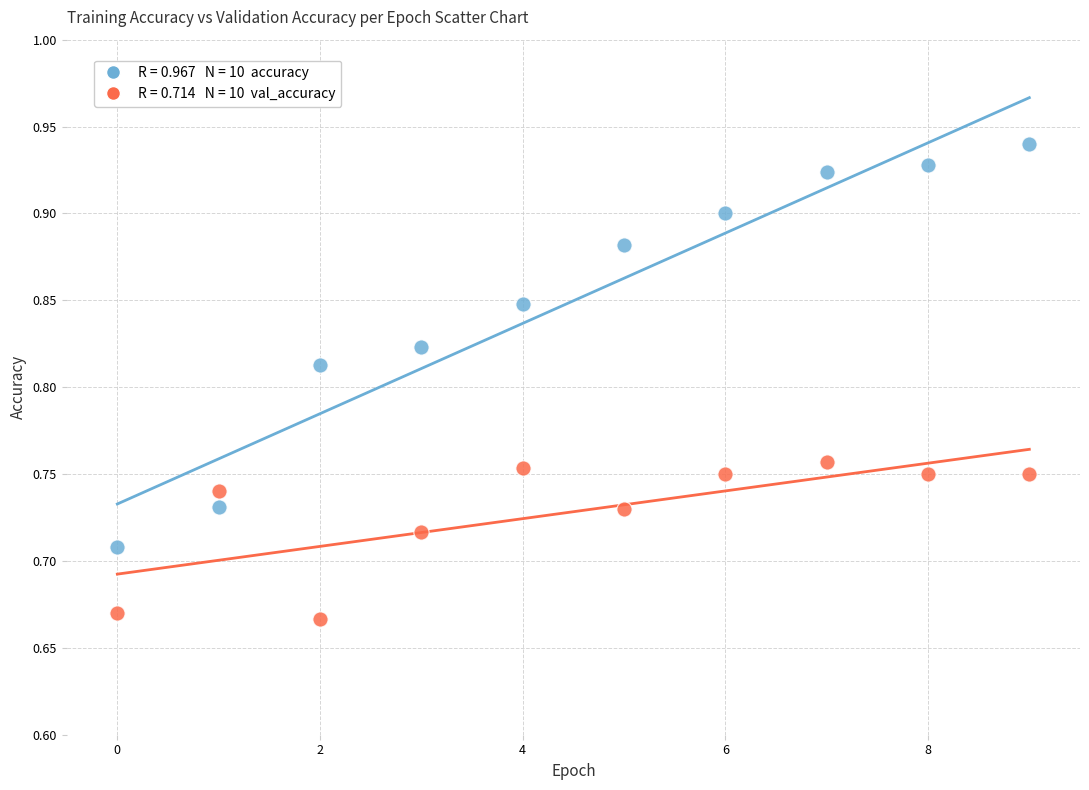

Across all data points, what is the range of Y values (max minus min)?

0.3